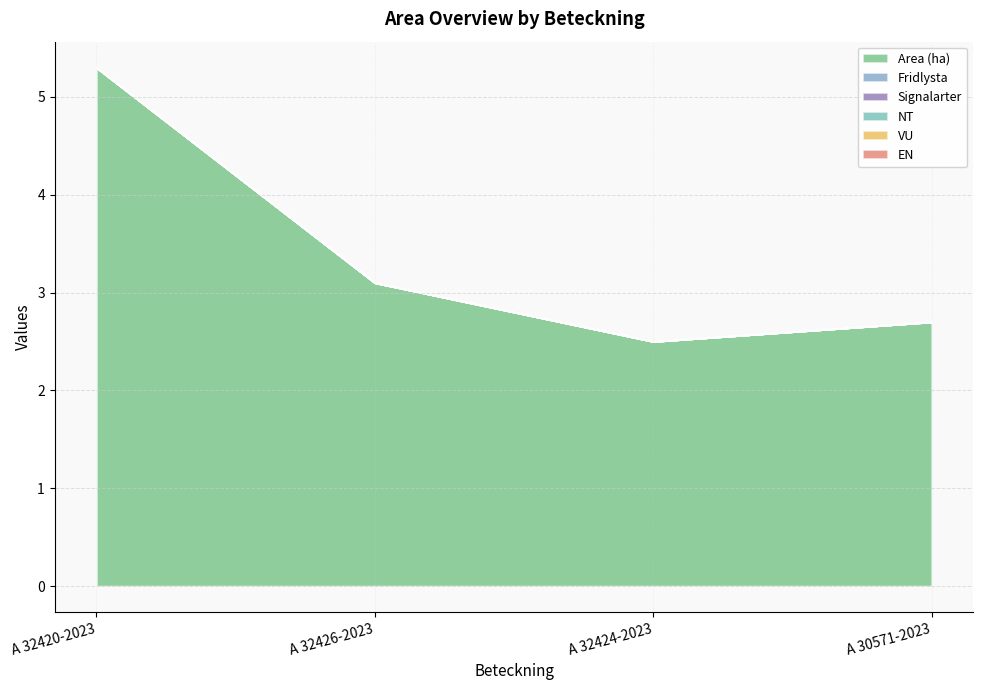

Does the chart have visible grid lines?

Yes